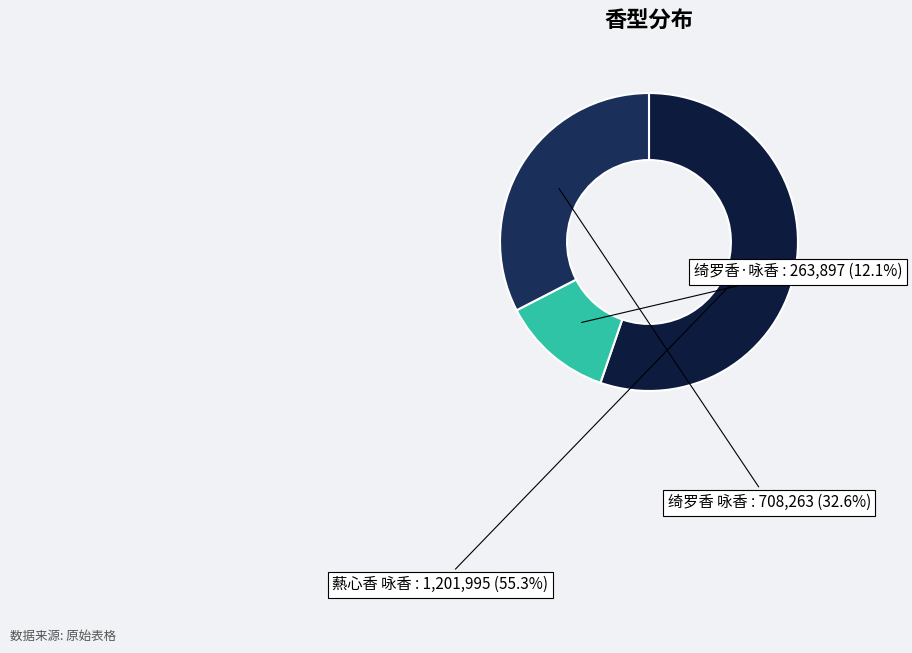

Is it true that 绮罗香·咏香 is 12% of the pie?

True